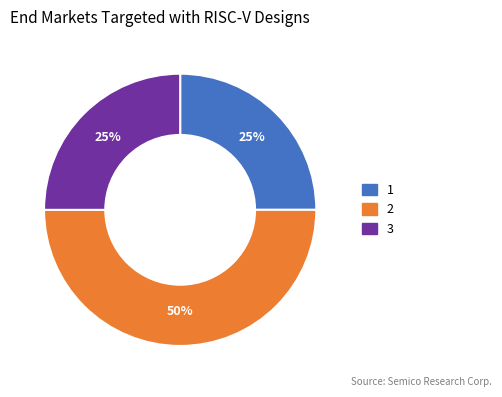

True or false: 3 accounts for 25% of the total.

True